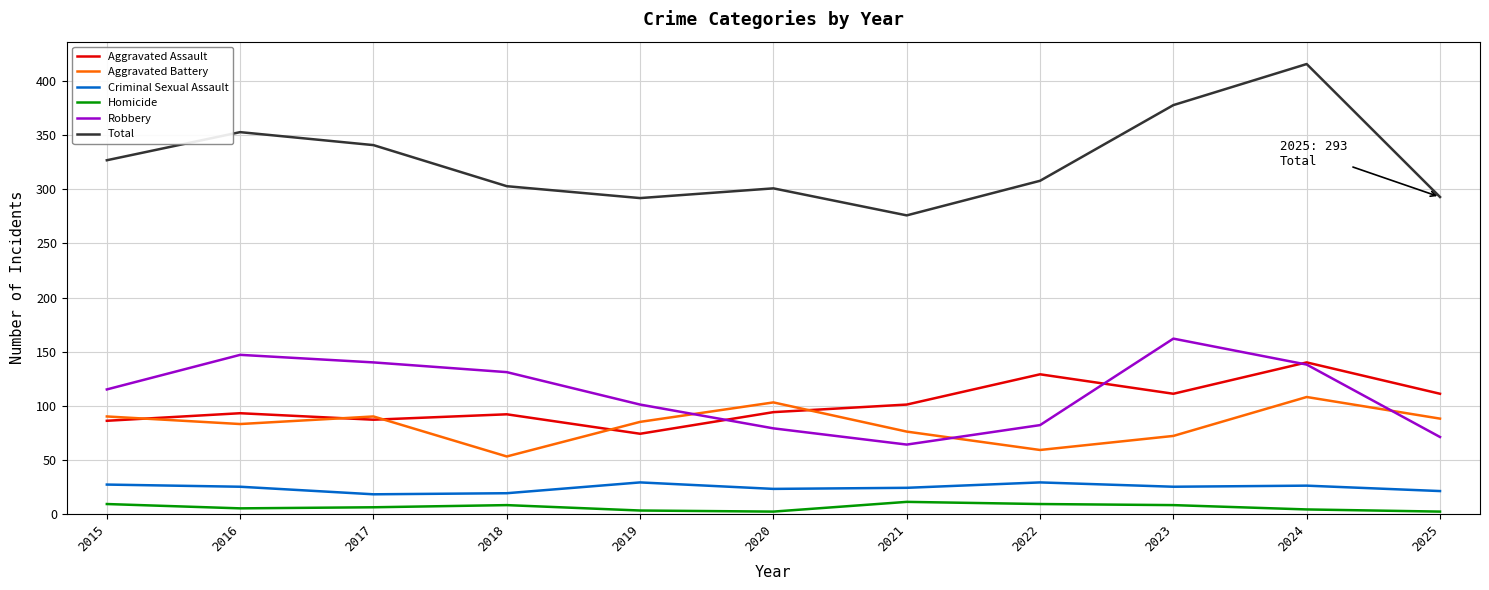

True or false: Aggravated Battery has more than 2 interior local peaks.

True